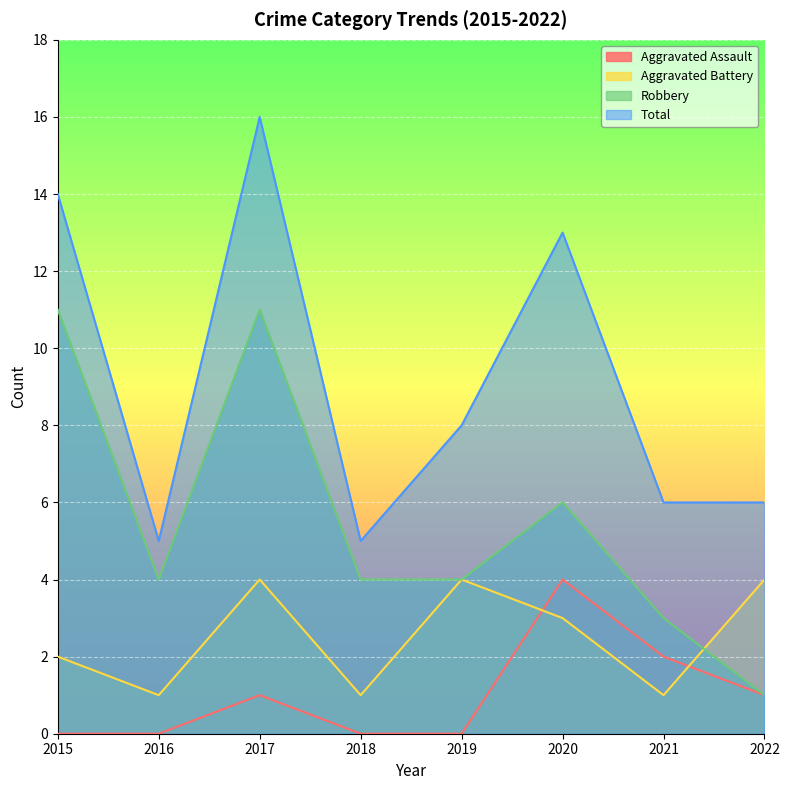

At which category is the sum across all series the highest?

2017